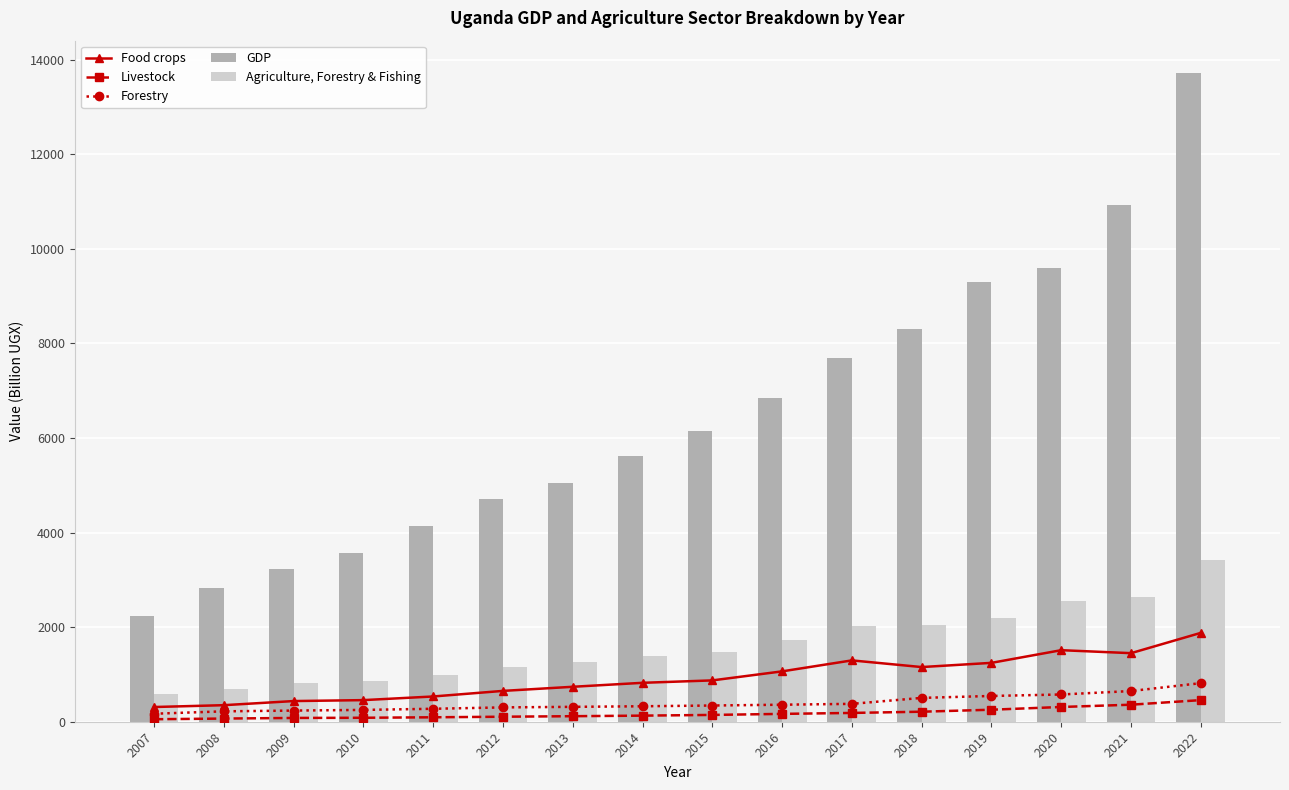

What is the sum of the Livestock values at 2021 and 2016?

526